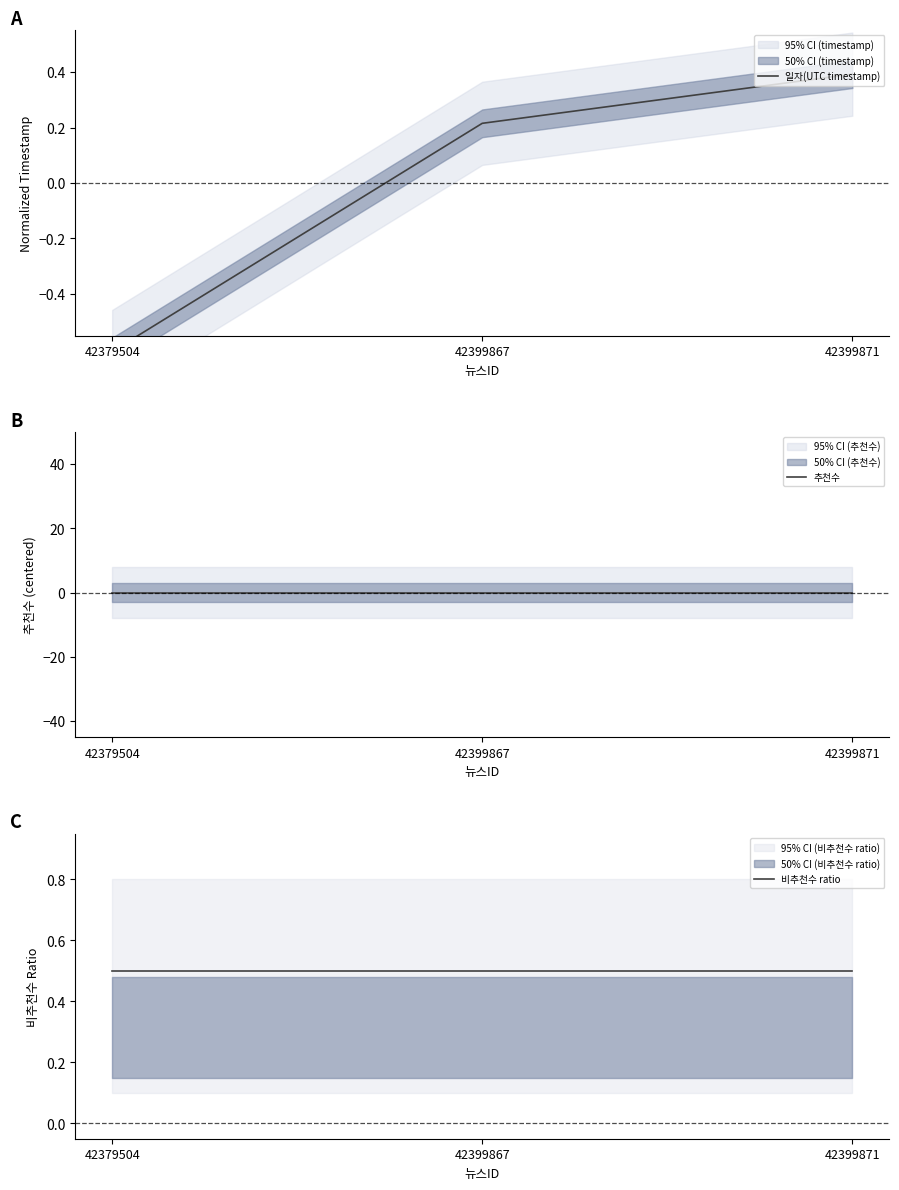

What is the value of the 일자(UTC timestamp) point at the 2nd from the left?

0.2